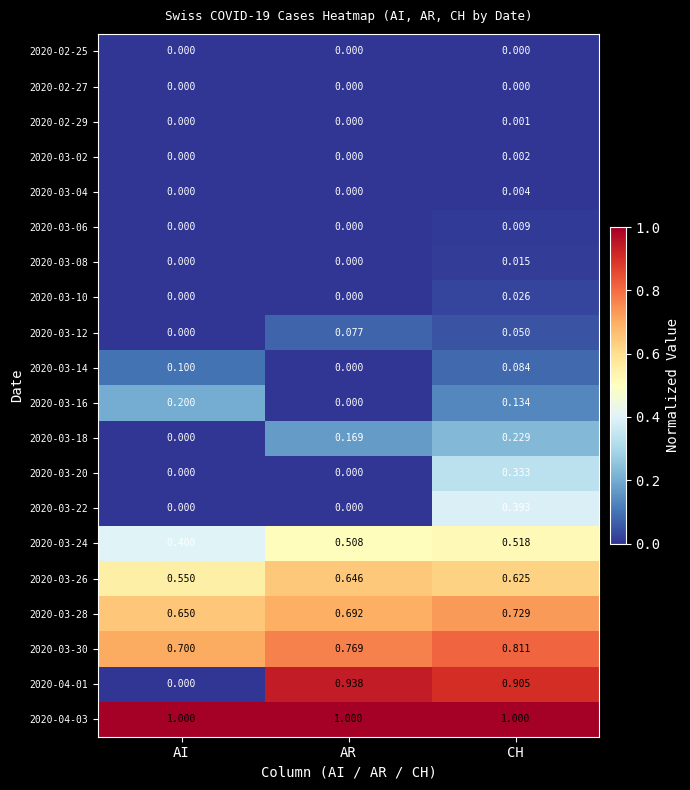

What is the maximum value shown in the chart?

1.0